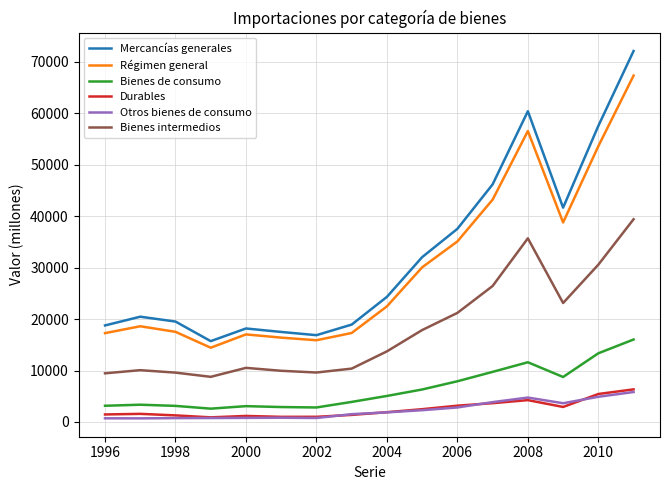

Which series has the widest spread of values?

Mercancías generales